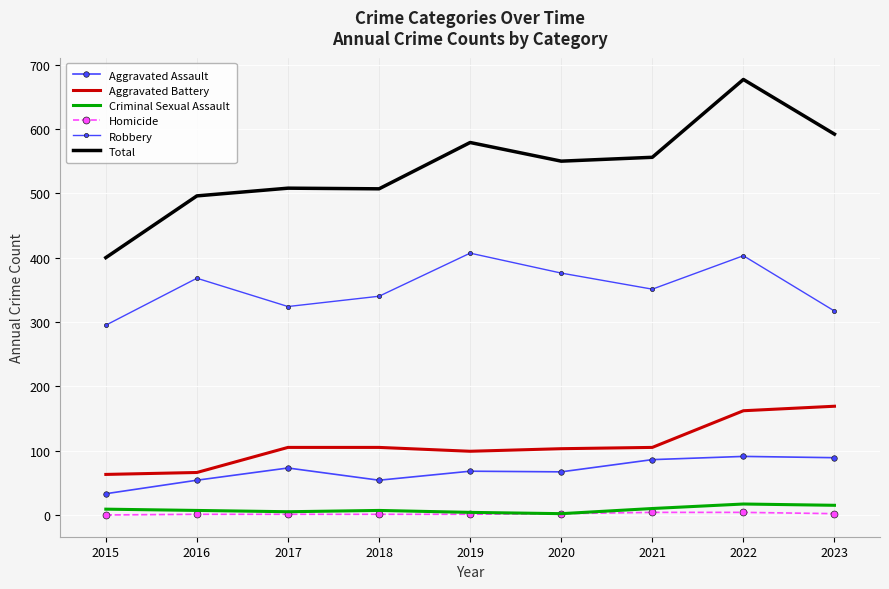

How many lines are shown in the chart?

6